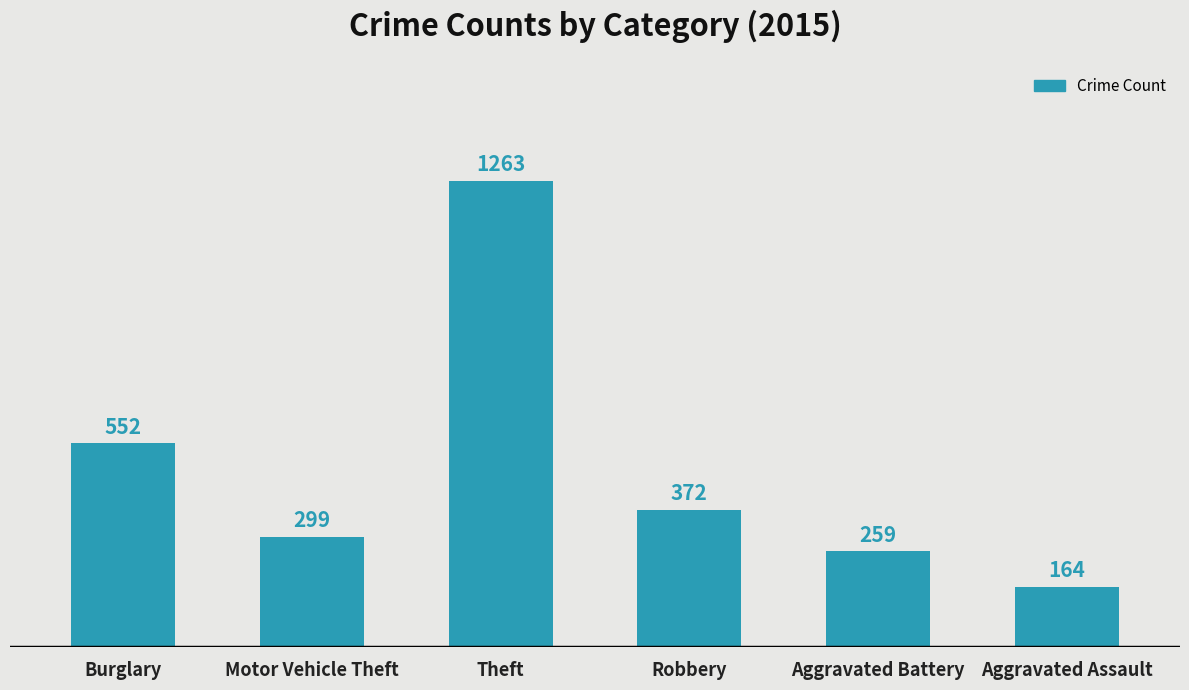

How many distinct data groups are displayed?

1